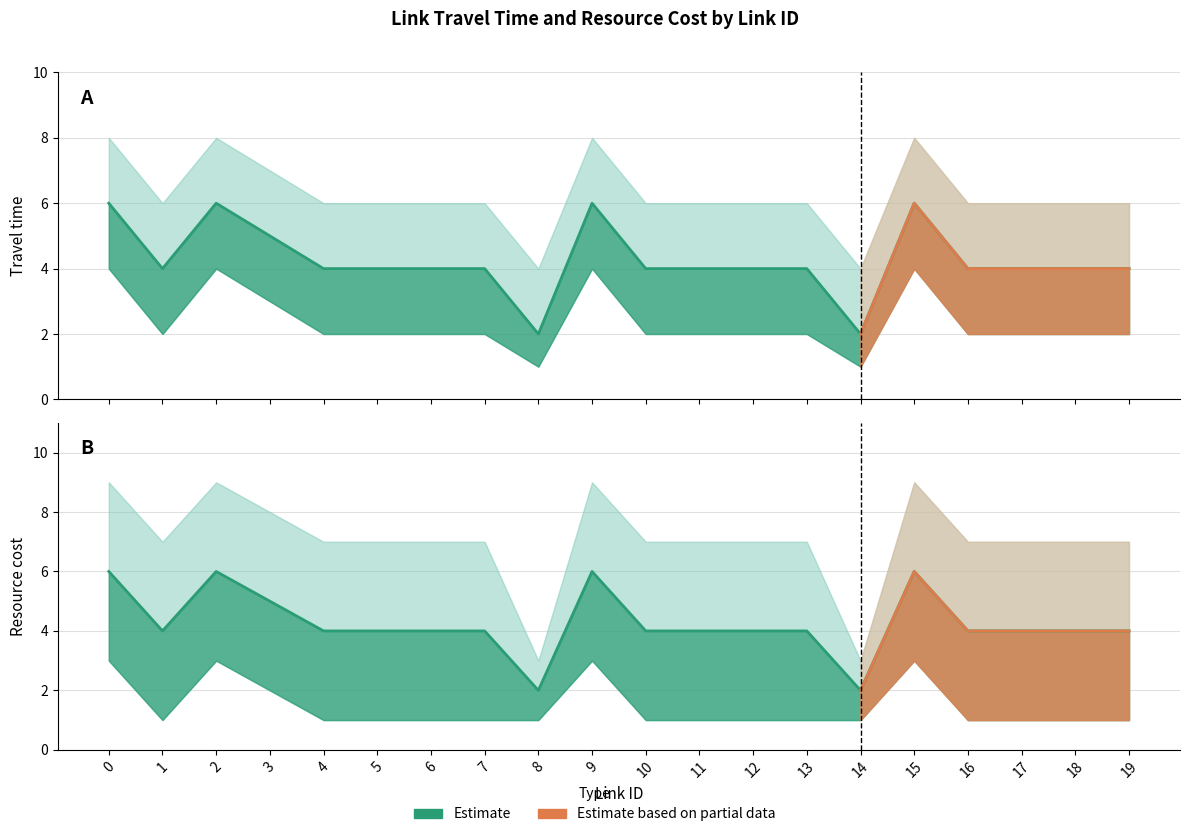

The travel_time_upper series shows 2 at 6. True or false?

False